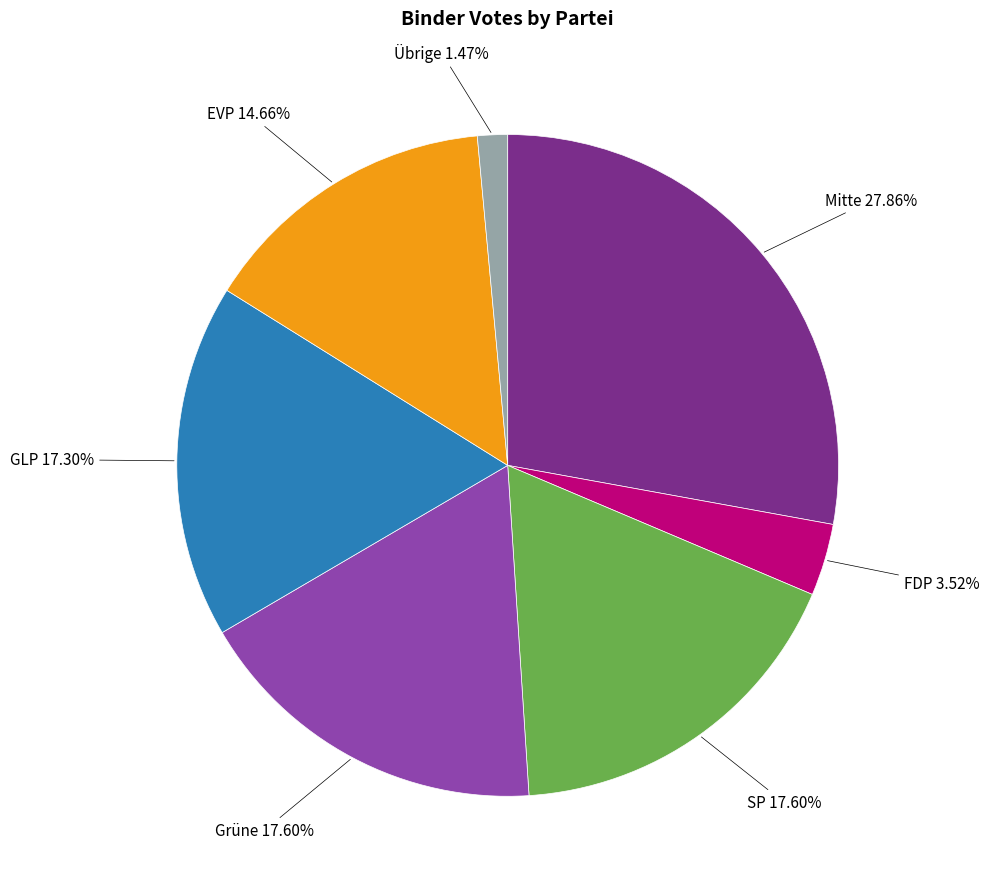

Does any single category account for the majority?

No